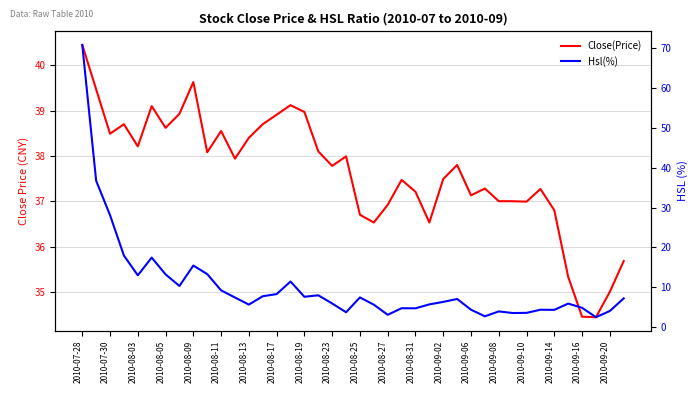

How many data points does each series have?

40